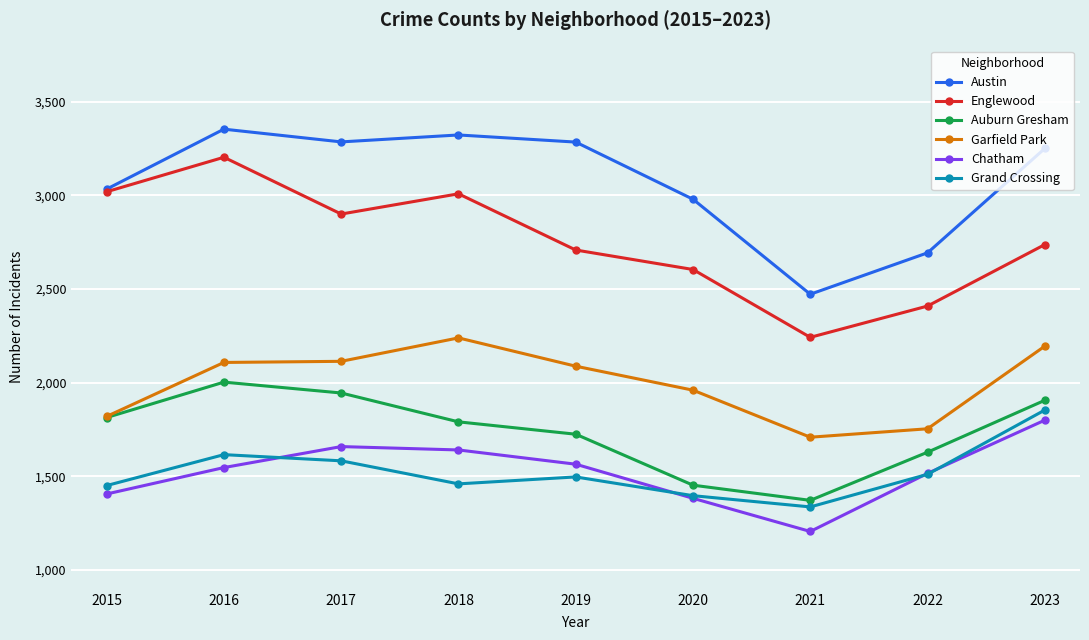

At which category does Auburn Gresham reach its first local peak?

2016